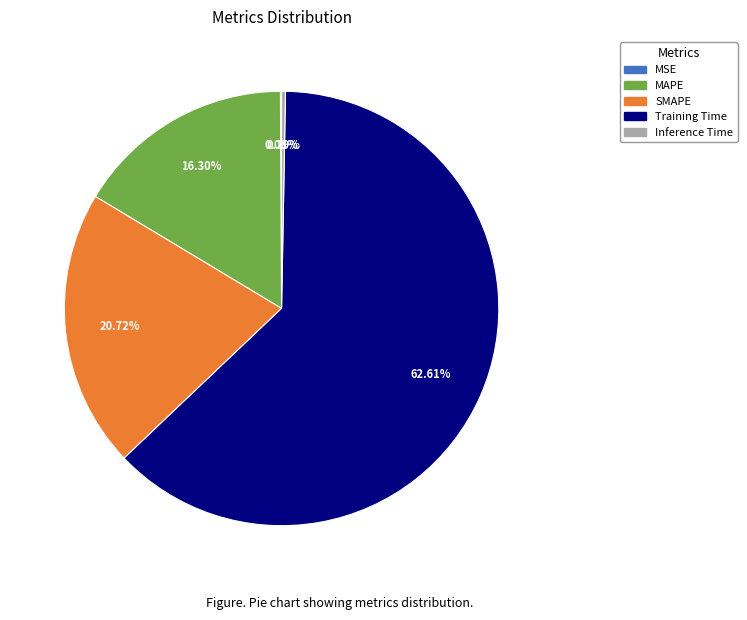

Is MAPE the majority of the pie?

No